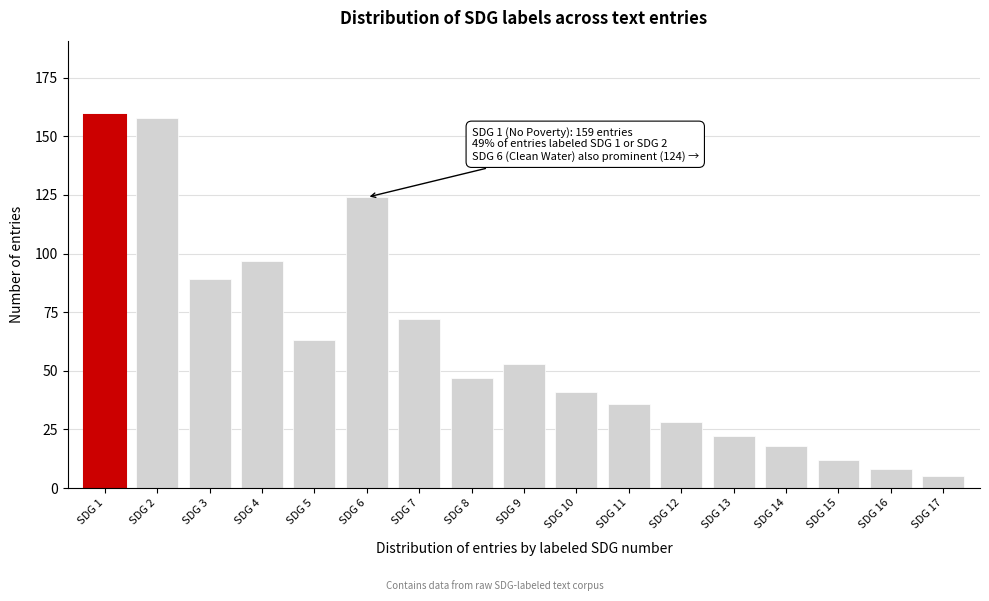

Reading left to right, extract all data points from this chart.

SDG 1=159	SDG 2=158	SDG 3=89	SDG 4=97	SDG 5=63	SDG 6=124	SDG 7=72	SDG 8=47	SDG 9=53	SDG 10=41	SDG 11=36	SDG 12=28	SDG 13=22	SDG 14=18	SDG 15=12	SDG 16=8	SDG 17=5